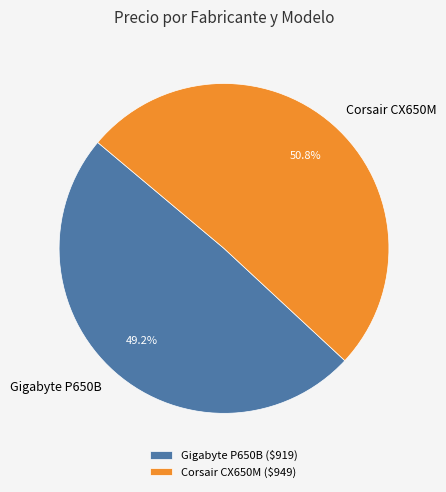

To the nearest percent, what portion does Gigabyte P650B represent?

49%